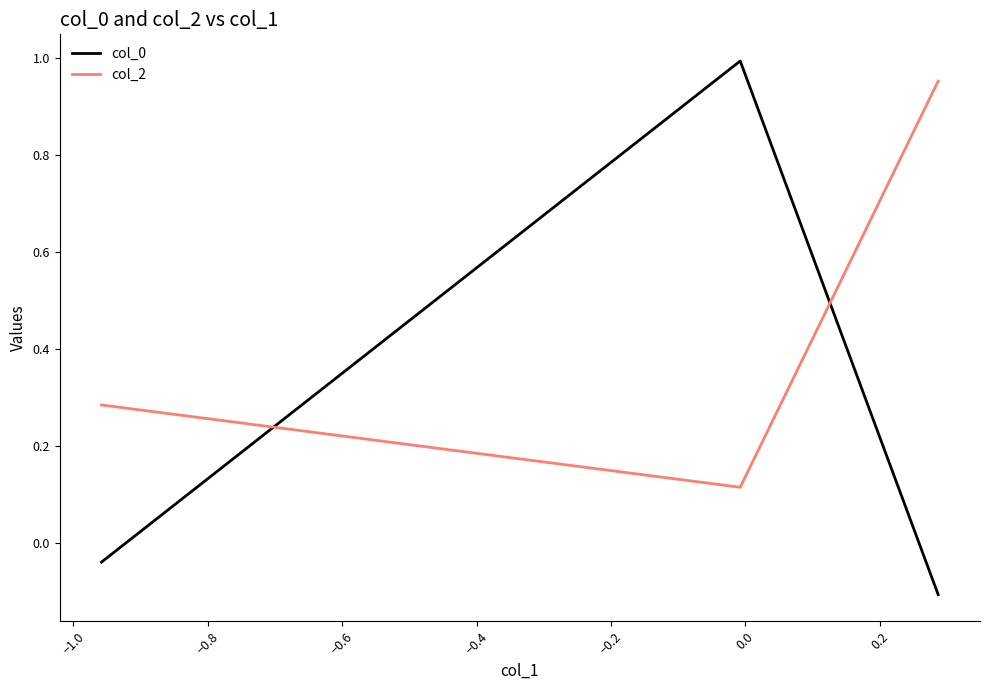

What is the sum of all col_0 values?

0.8